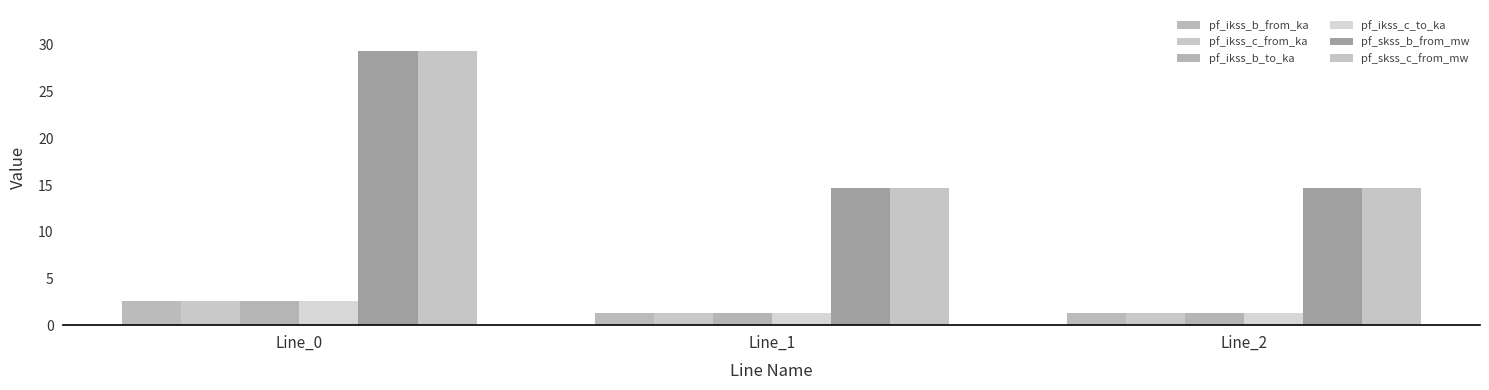

How many data points does each series have?

3